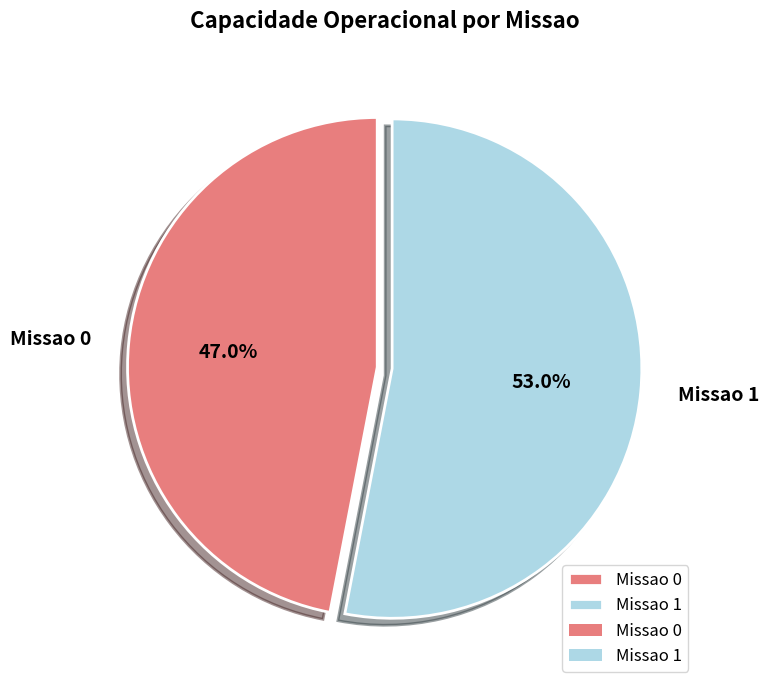

Rank the categories by value from lowest to highest.

Missao 0, Missao 1